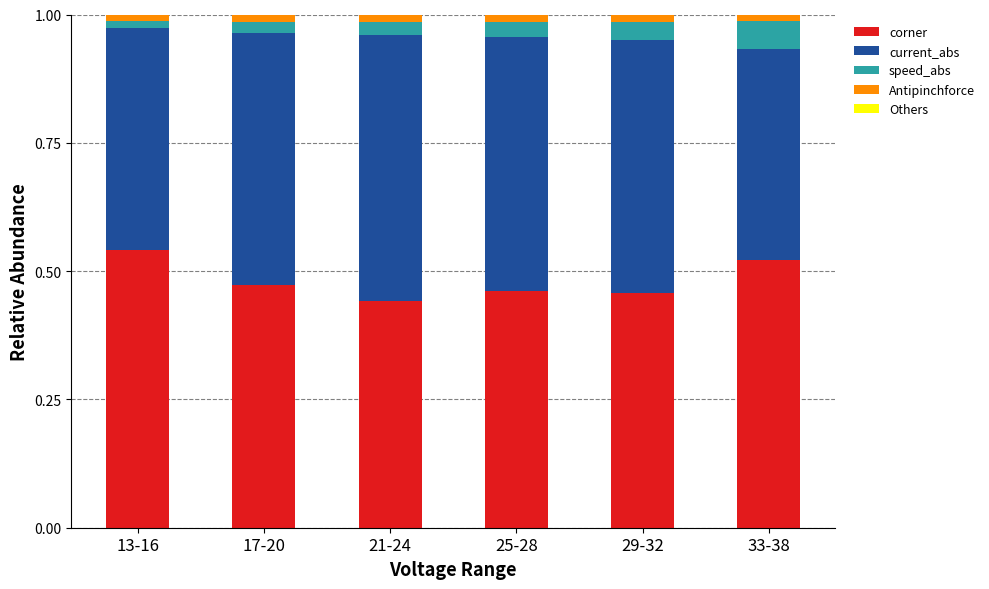

The corner series shows 0.5 at 25-28. True or false?

True